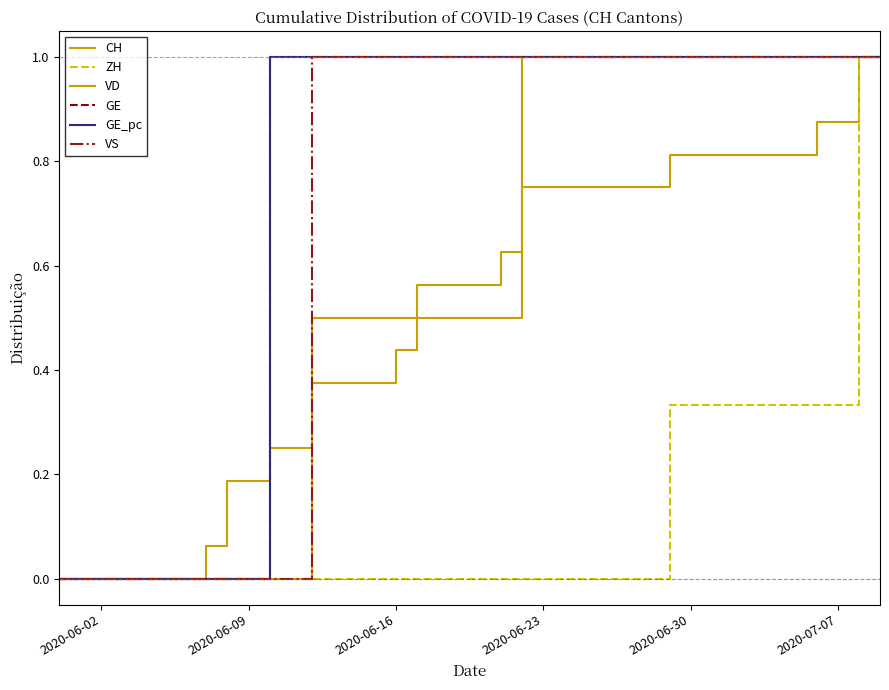

True or false: VS and GE_pc intersect in this chart.

False